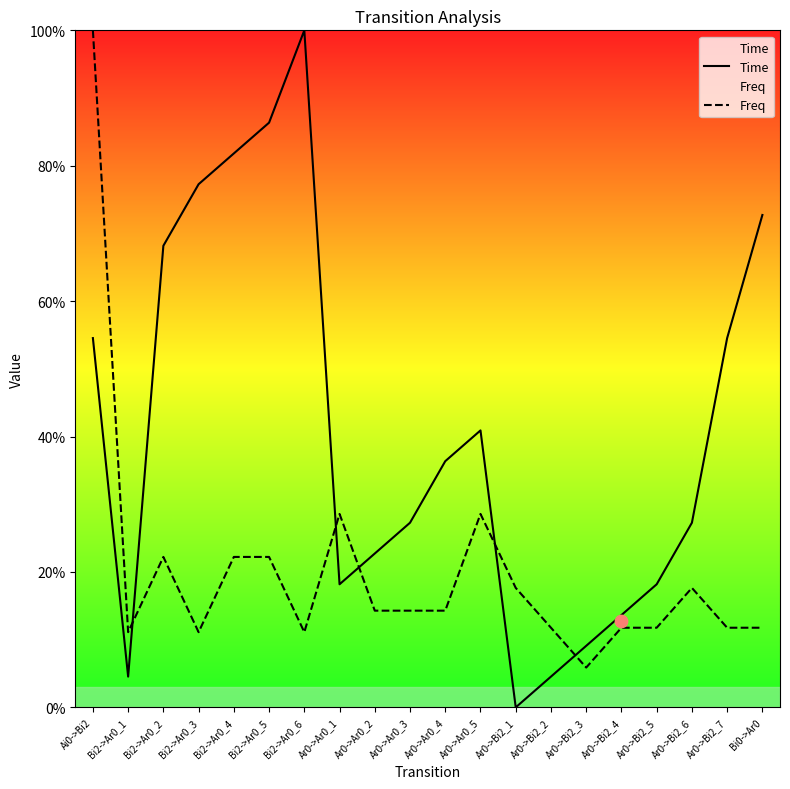

At how many categories does at least one series exceed 0?

20